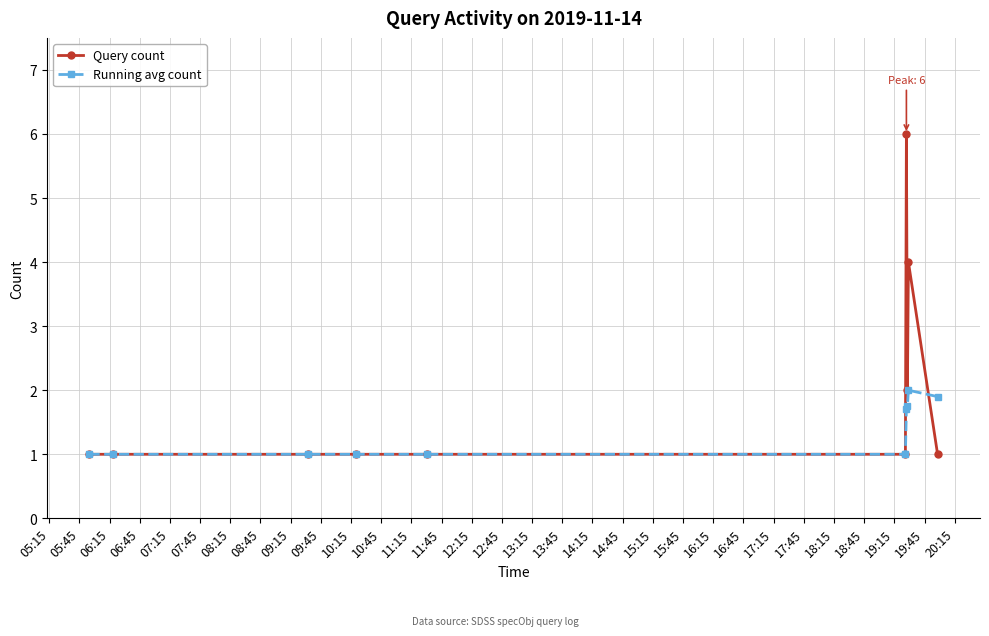

Reading right to left, transcribe all the data shown in this chart.

Query count: 1.0	4.0	2.0	6.0	1.0	1.0	1.0	1.0	1.0	1.0
Running avg count: 1.9	2.0	1.8	1.7	1.0	1.0	1.0	1.0	1.0	1.0